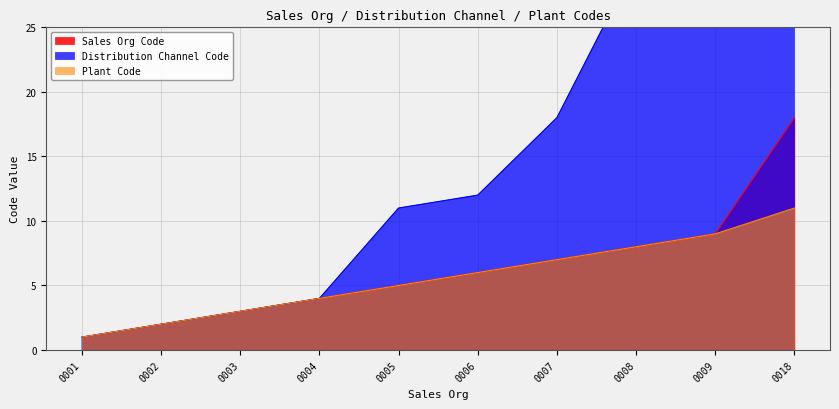

Reading left to right, what are all the values shown in this chart?

Sales Org Code: 0001=1	0002=2	0003=3	0004=4	0005=5	0006=6	0007=7	0008=8	0009=9	0018=18
Distribution Channel Code: 0001=1	0002=2	0003=3	0004=4	0005=11	0006=12	0007=18	0008=30	0009=40	0018=50
Plant Code: 0001=1	0002=2	0003=3	0004=4	0005=5	0006=6	0007=7	0008=8	0009=9	0018=11